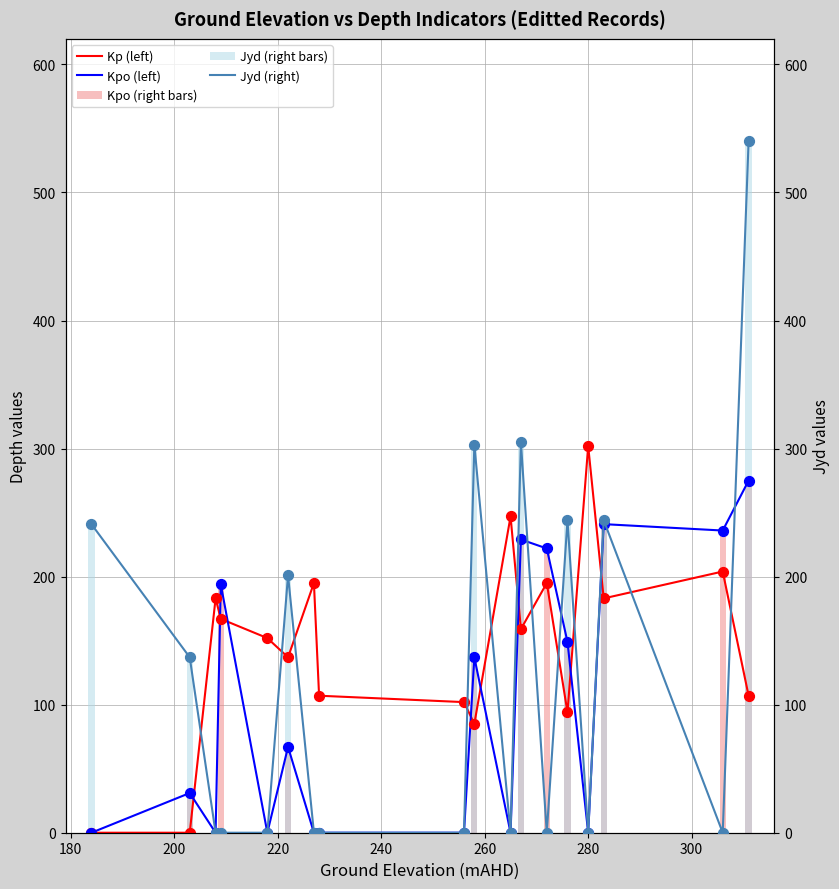

What is the total value across all series at 240?

152